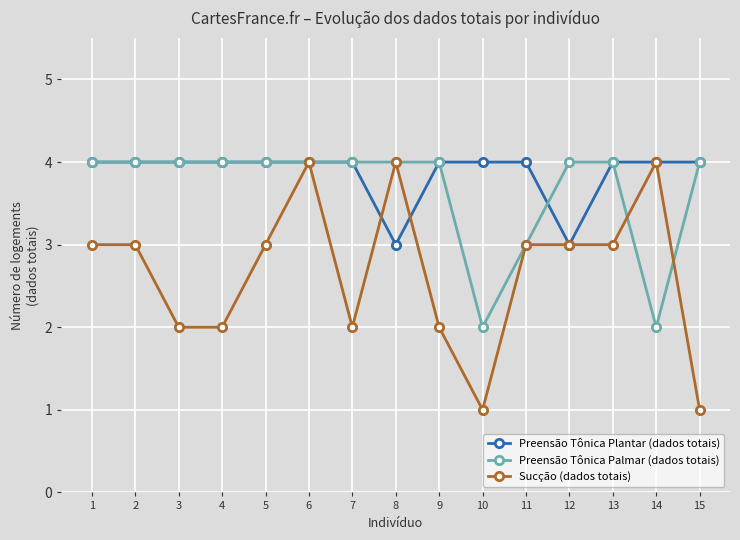

At how many categories does at least one series exceed 1?

15